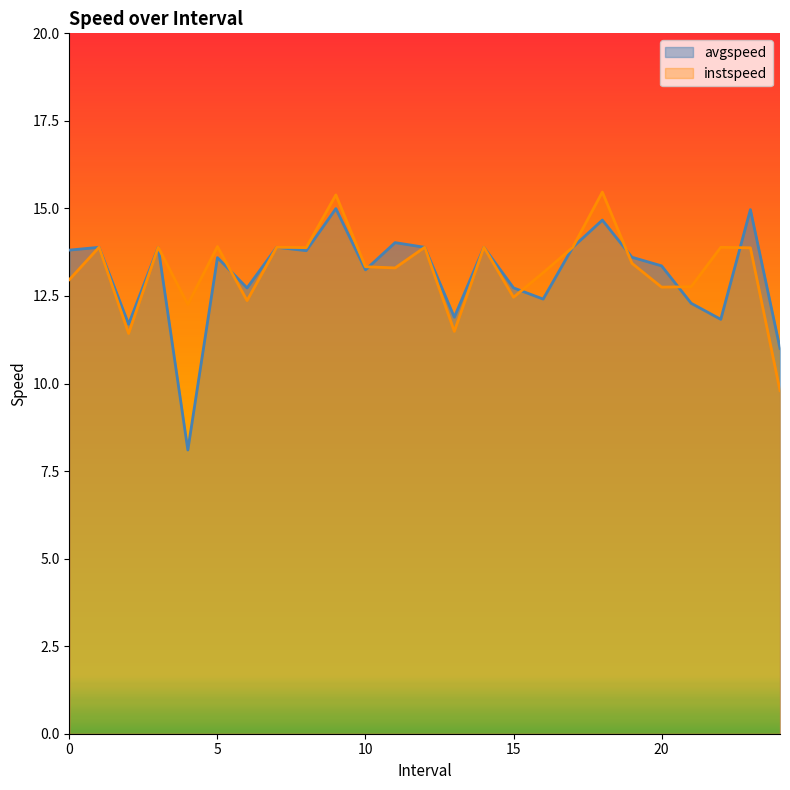

Between 2.0 and 13.0, which is larger?

13.0